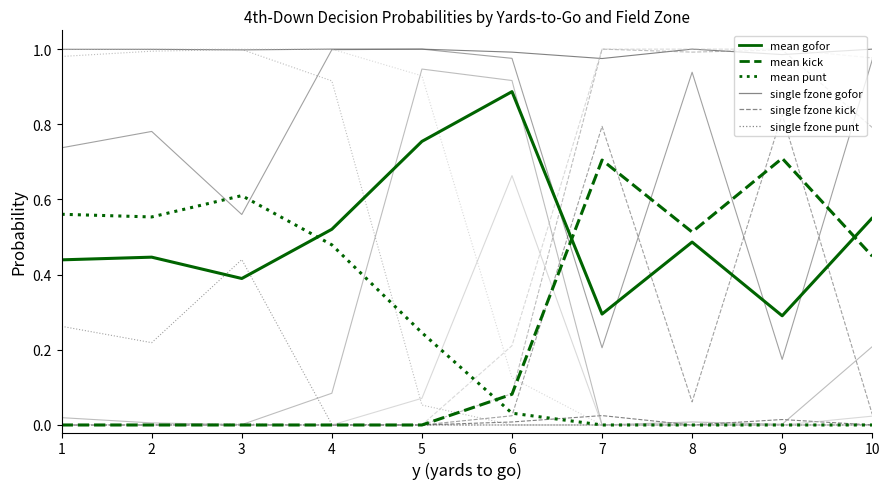

What is the total value across all series at 7?

5.0